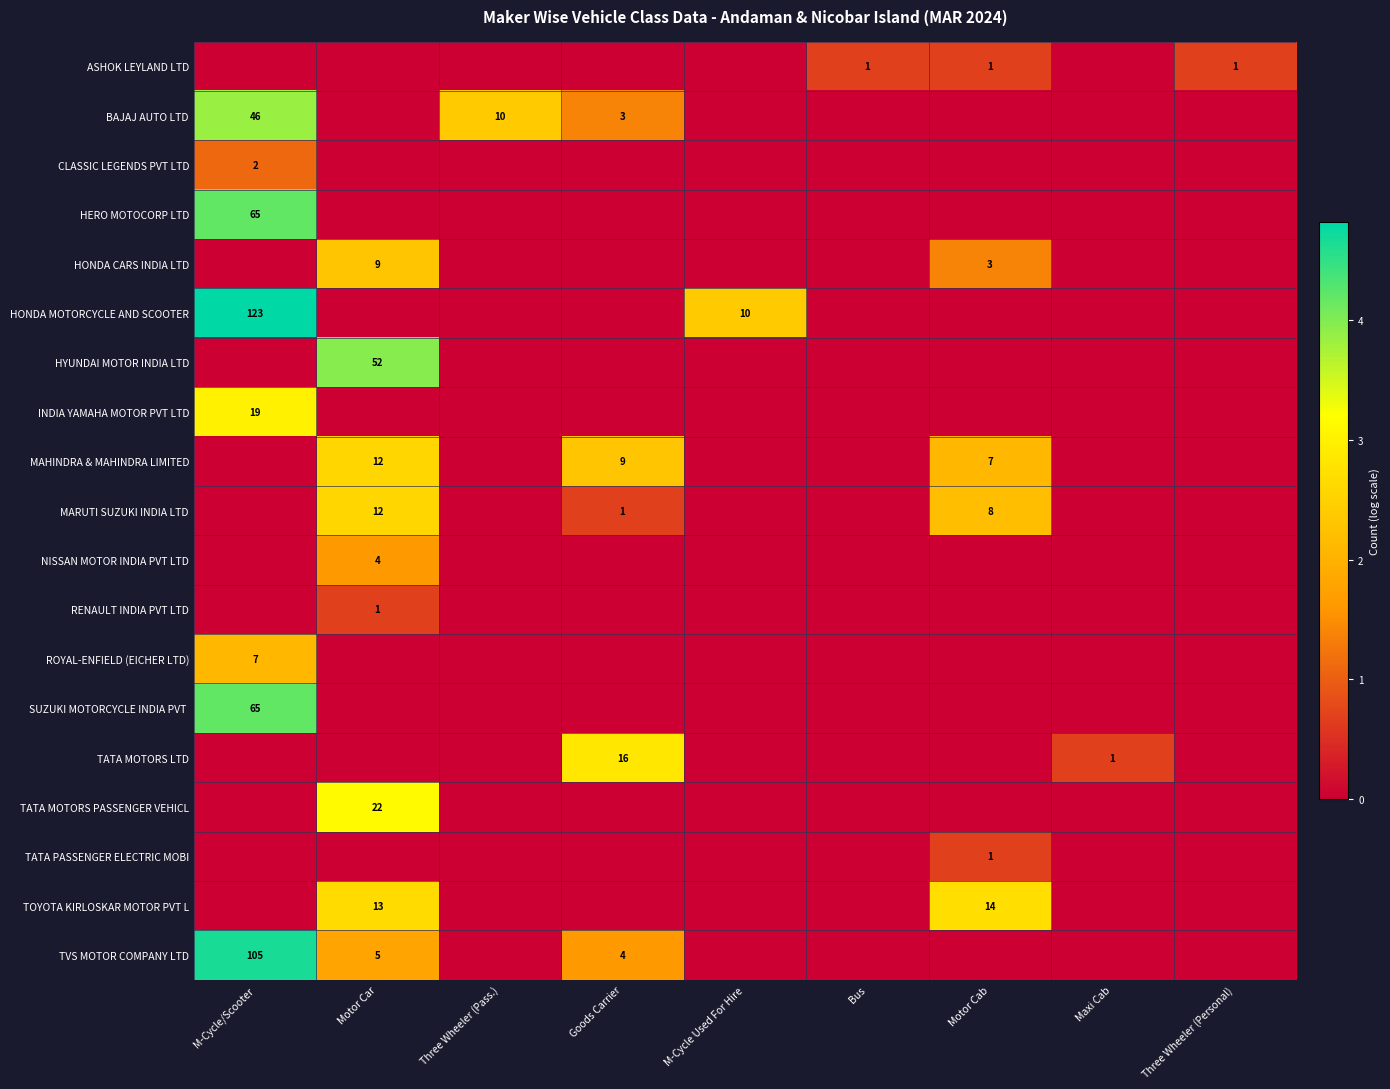

Is it true that TATA MOTORS PASSENGER VEHICL equals 22 at Motor Car?

True